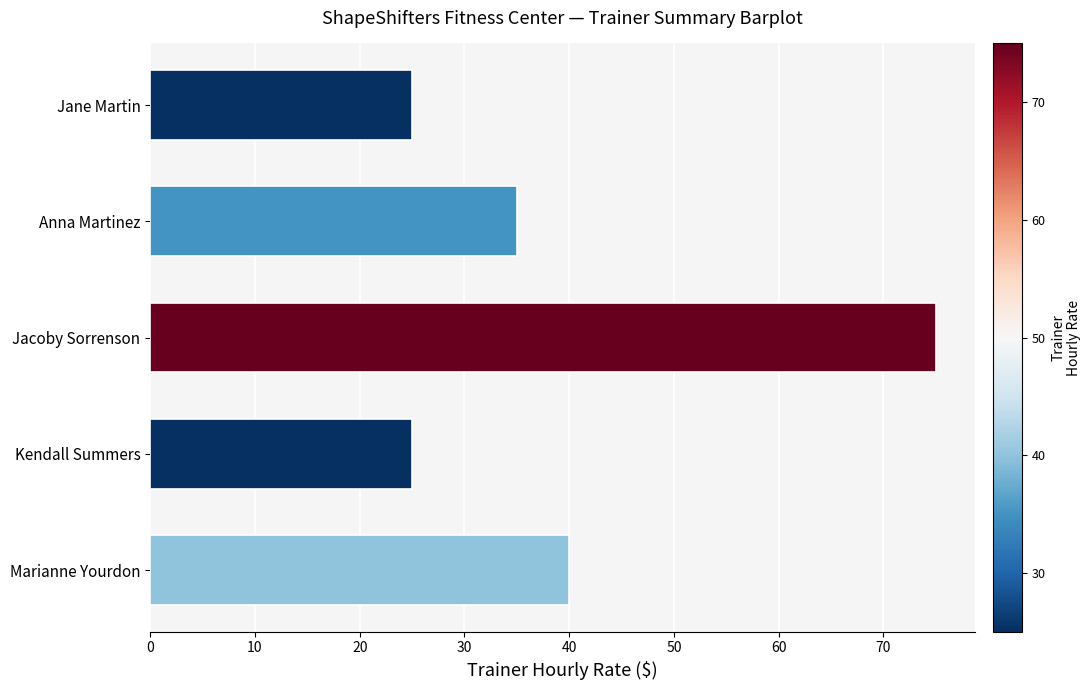

True or false: the data shows 40 at Marianne Yourdon.

True